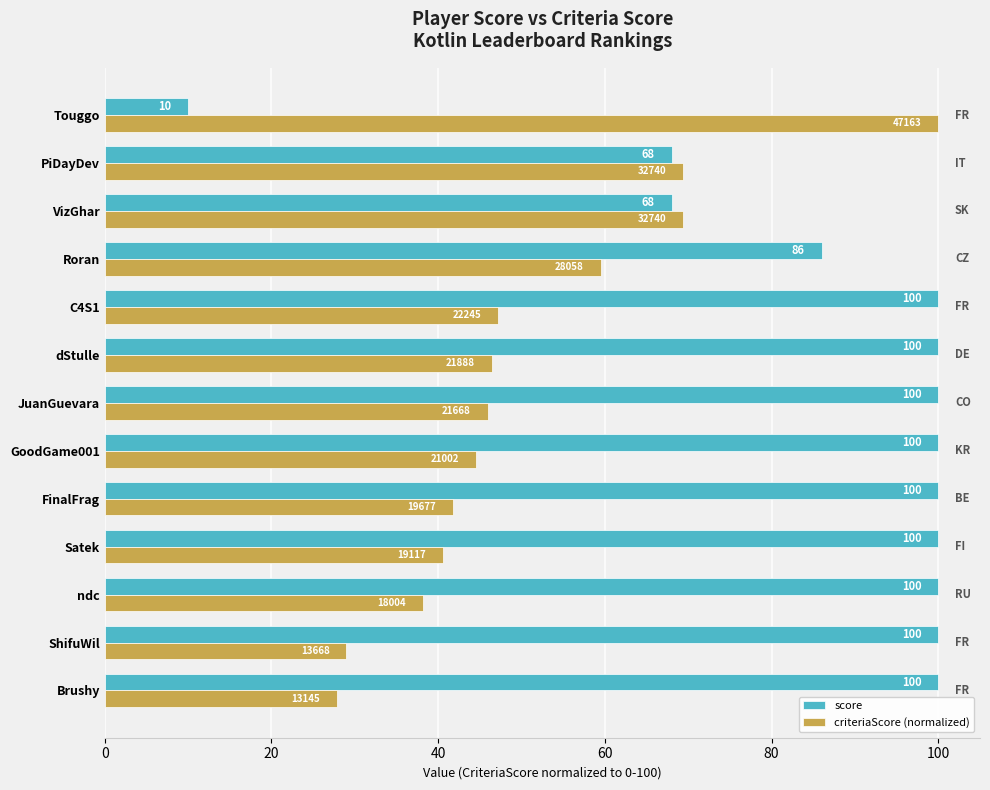

At which category is the sum across all series the highest?

C4S1